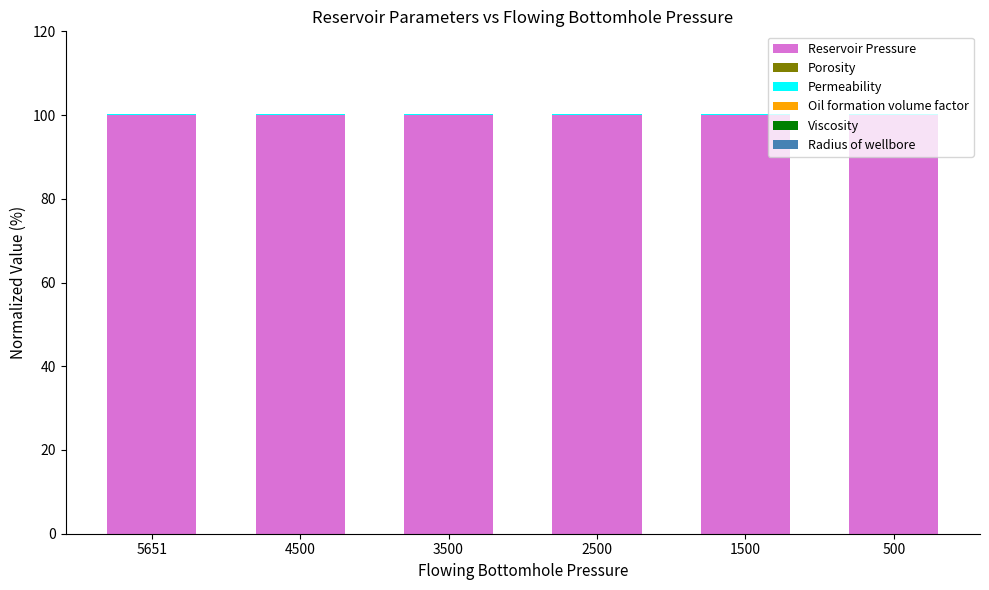

What is the sum of all Reservoir Pressure values?

600.0